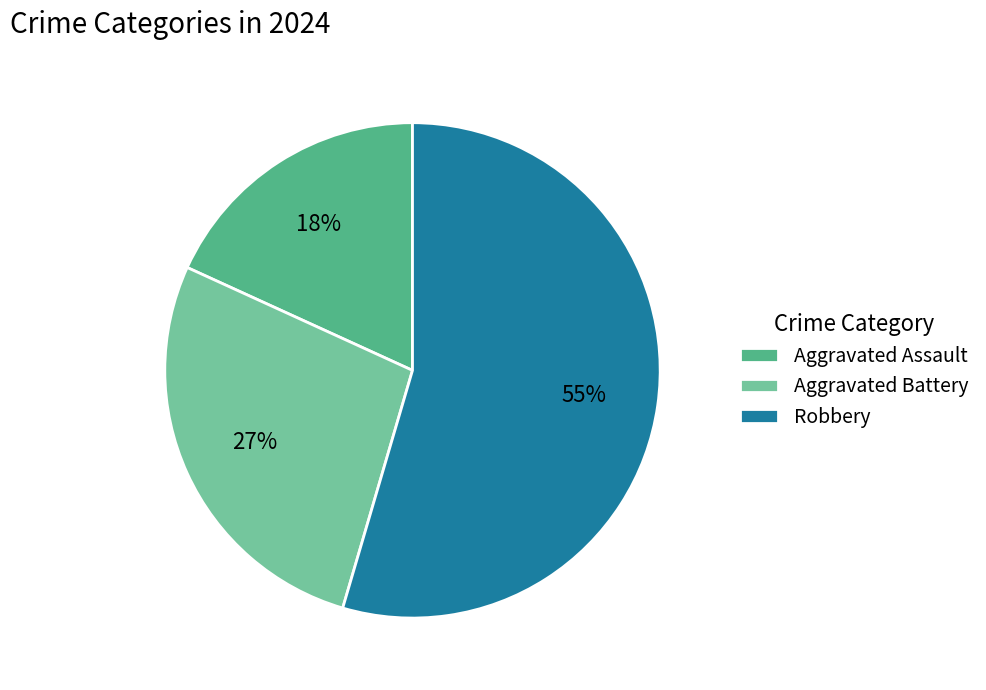

Which category has the biggest portion of the pie?

Robbery